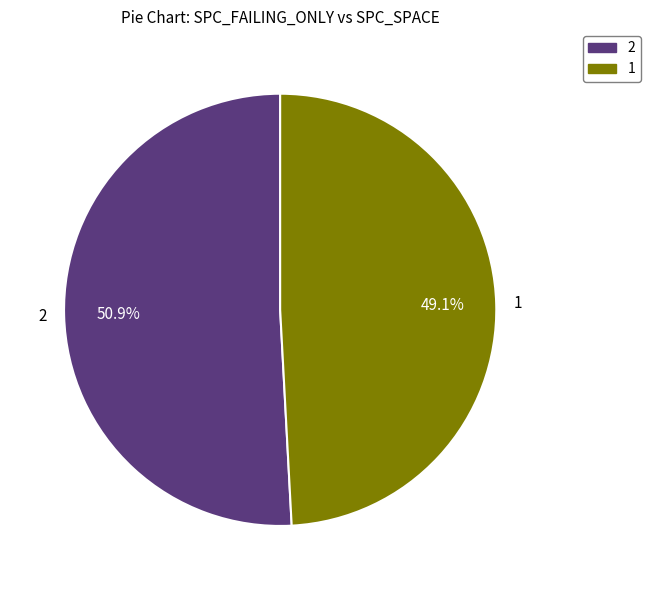

What is the largest slice in the pie chart?

2